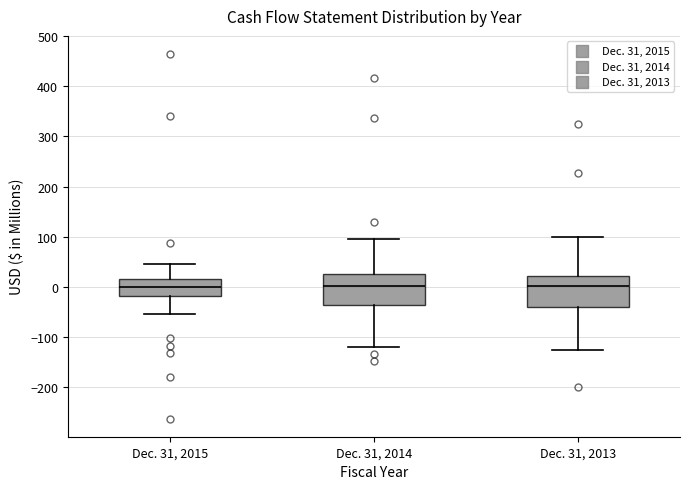

Reading left to right, read every box against the y-axis: the position of its median line, the range the box covers, and the ends of its whiskers. The values are not printed on the chart, so give them approximately, as read against the axis.

Dec. 31, 2015: median 0, box -20 to 20, whiskers -50 to 50
Dec. 31, 2014: median 0, box -30 to 30, whiskers -120 to 100
Dec. 31, 2013: median 0, box -40 to 20, whiskers -130 to 100